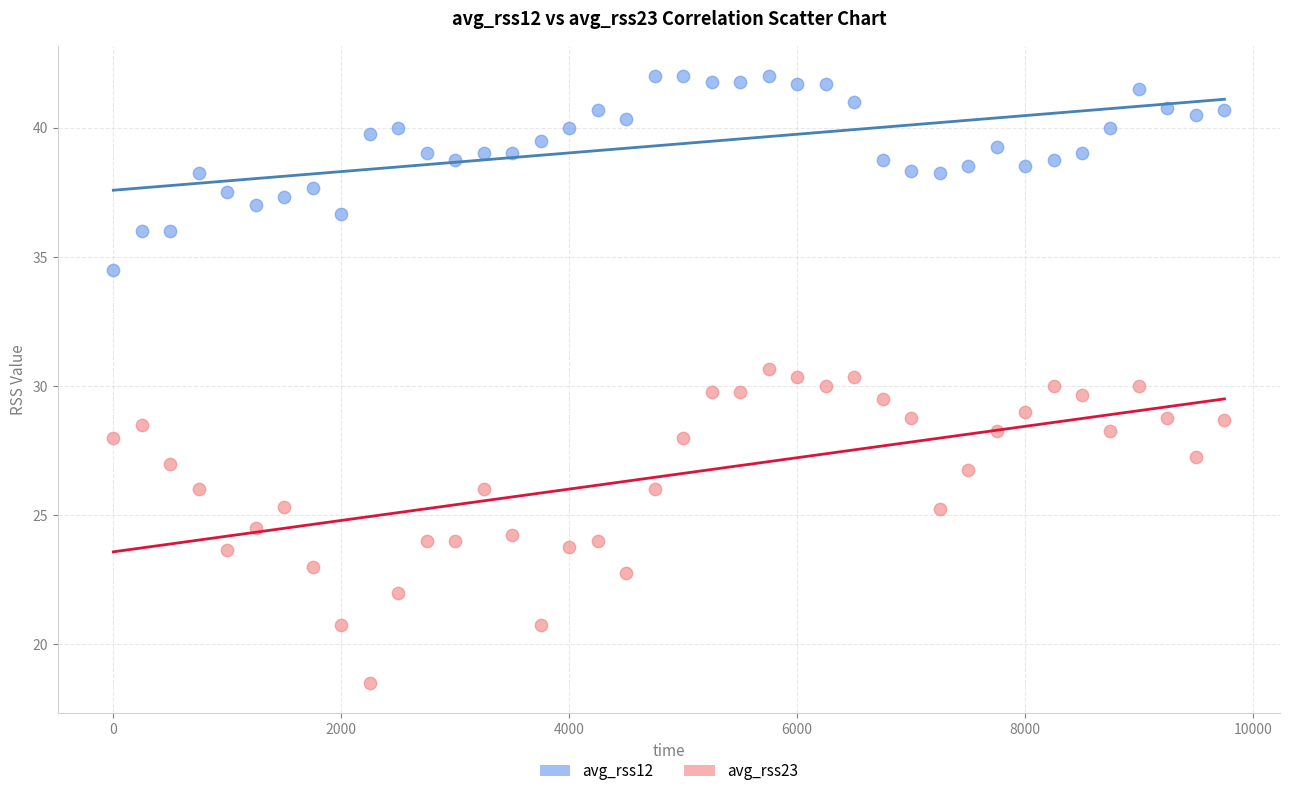

What are all the series names shown in the legend?

avg_rss12, avg_rss23